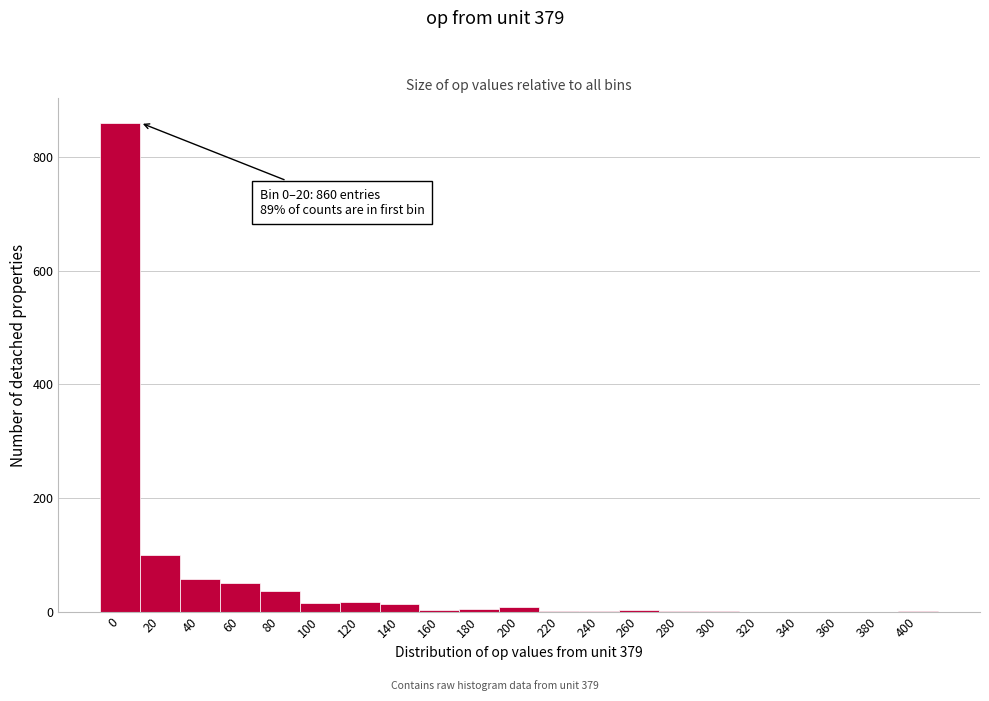

What is the sum of all values?

1169